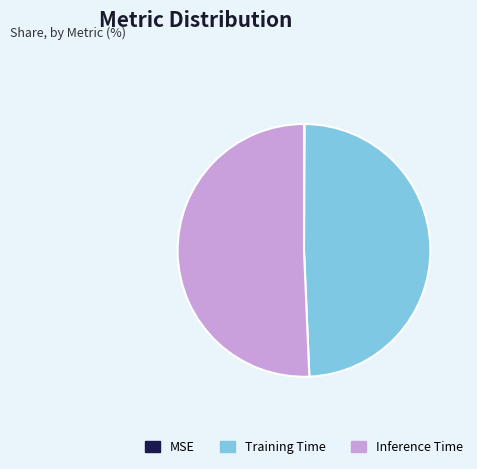

What is the largest slice in the pie chart?

Inference Time